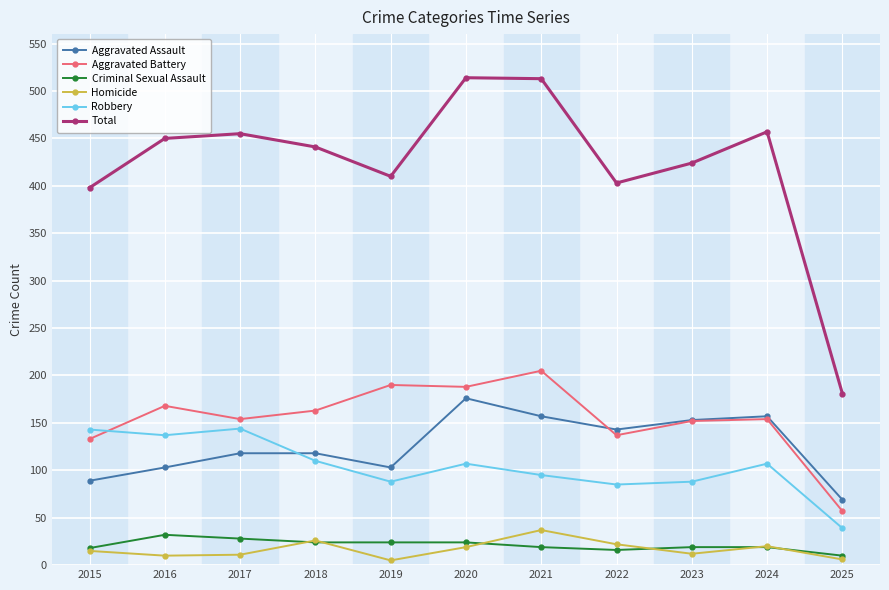

Which category has the highest value in the Homicide series?

2021